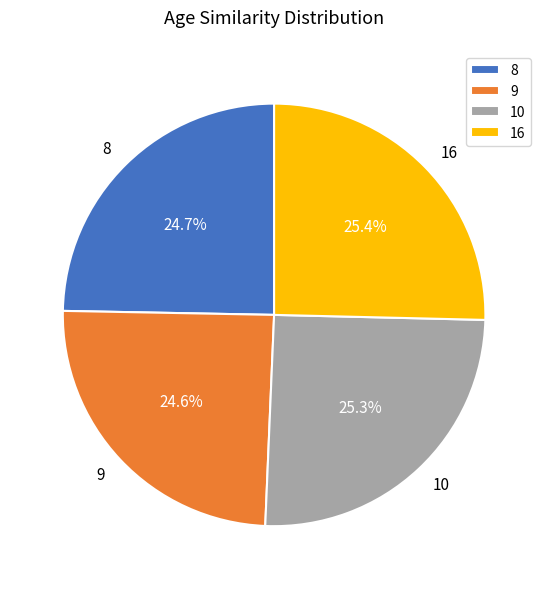

True or false: 16 accounts for 25% of the total.

True